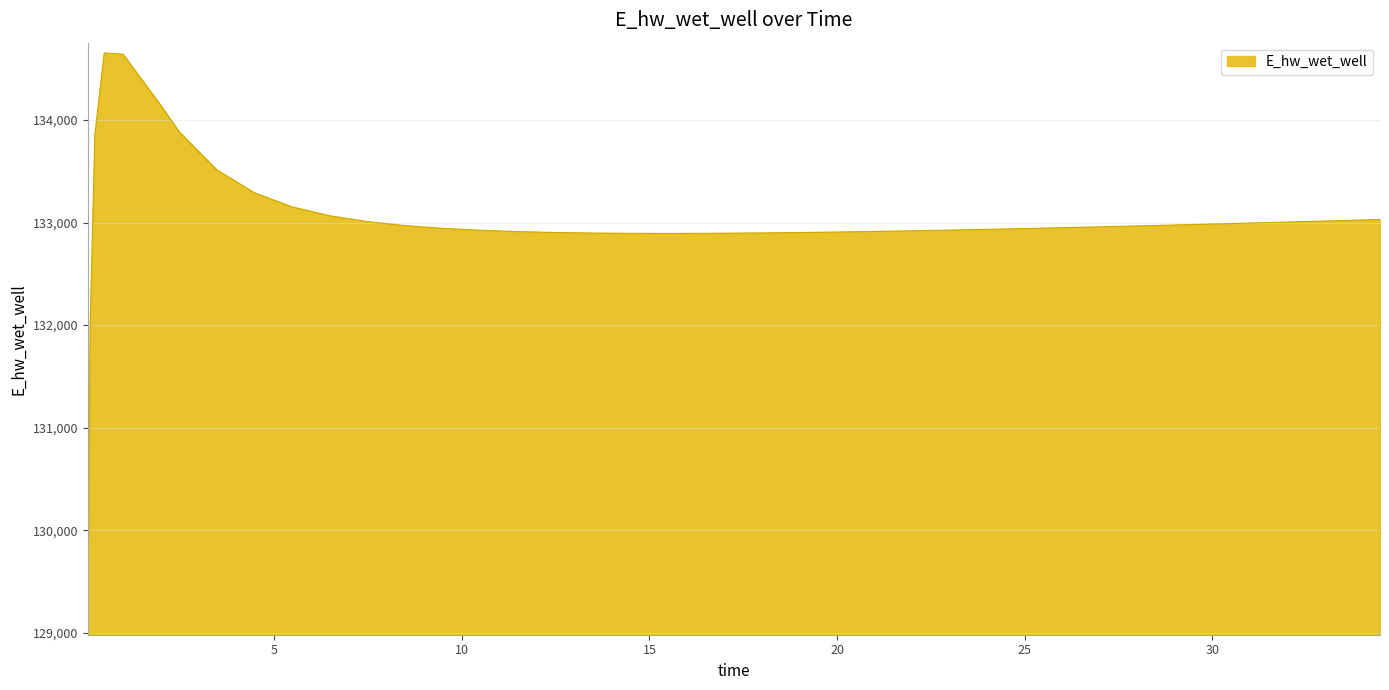

What is the smallest value displayed?

129080.4